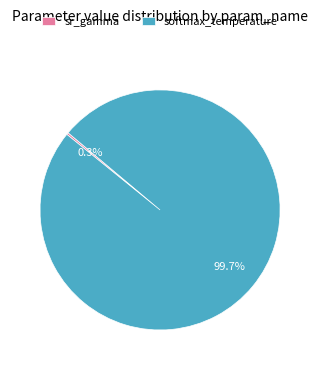

Which category has the biggest portion of the pie?

softmax_temperature